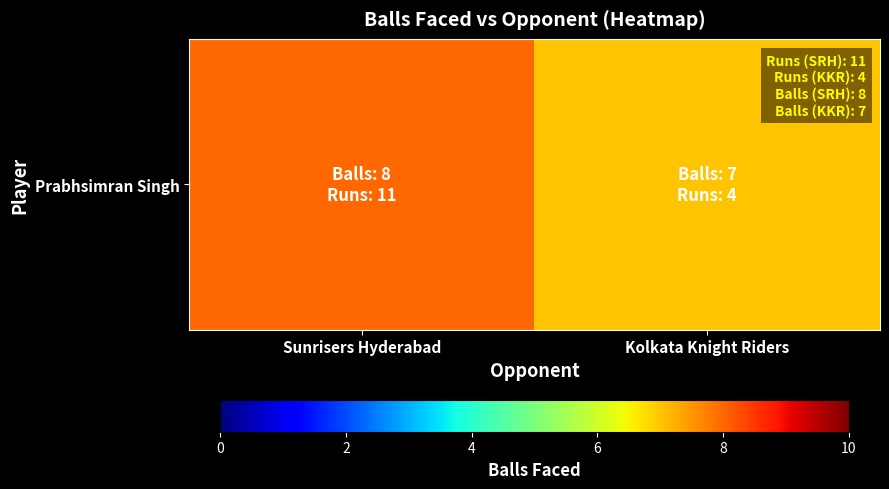

The value at Sunrisers Hyderabad is 4. True or false?

False